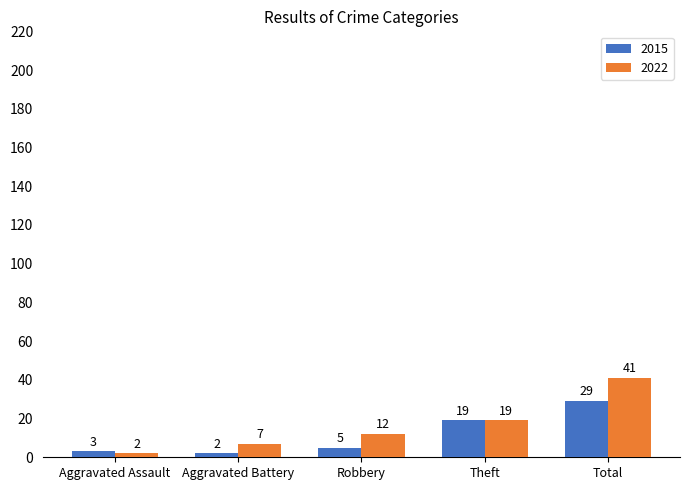

Count the 2022 values in the range 7 to 19.

3